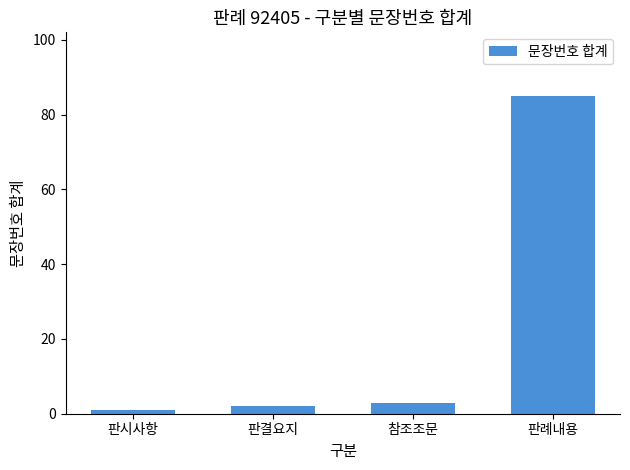

How many bars are there in total?

4